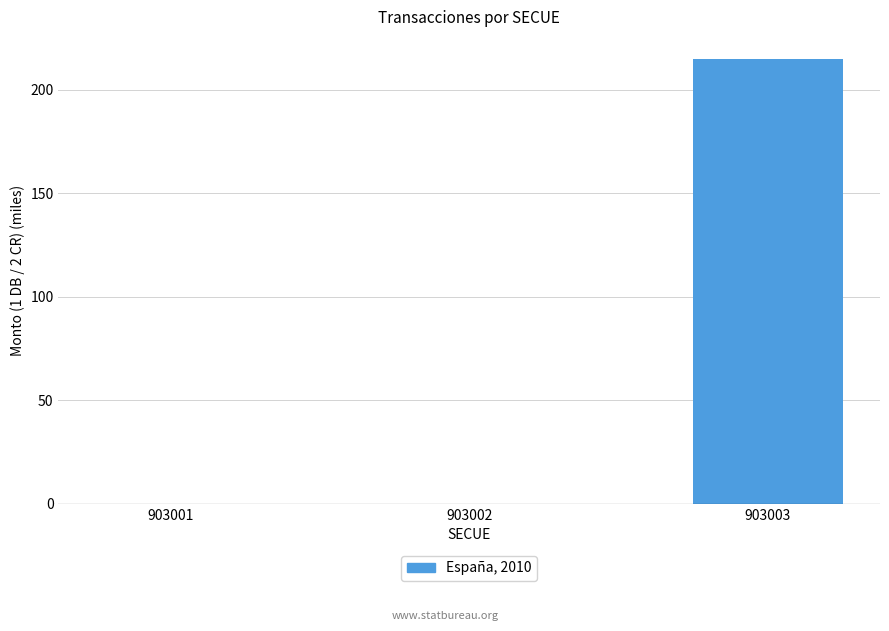

The value at 903003 is 315.9. True or false?

False